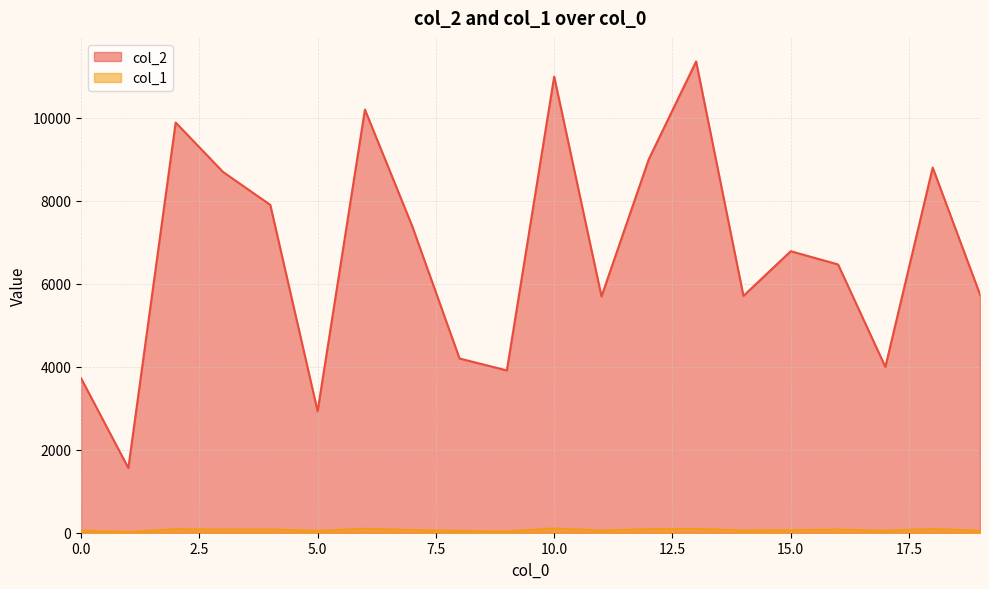

True or false: col_1 and col_2 cross at least once.

False